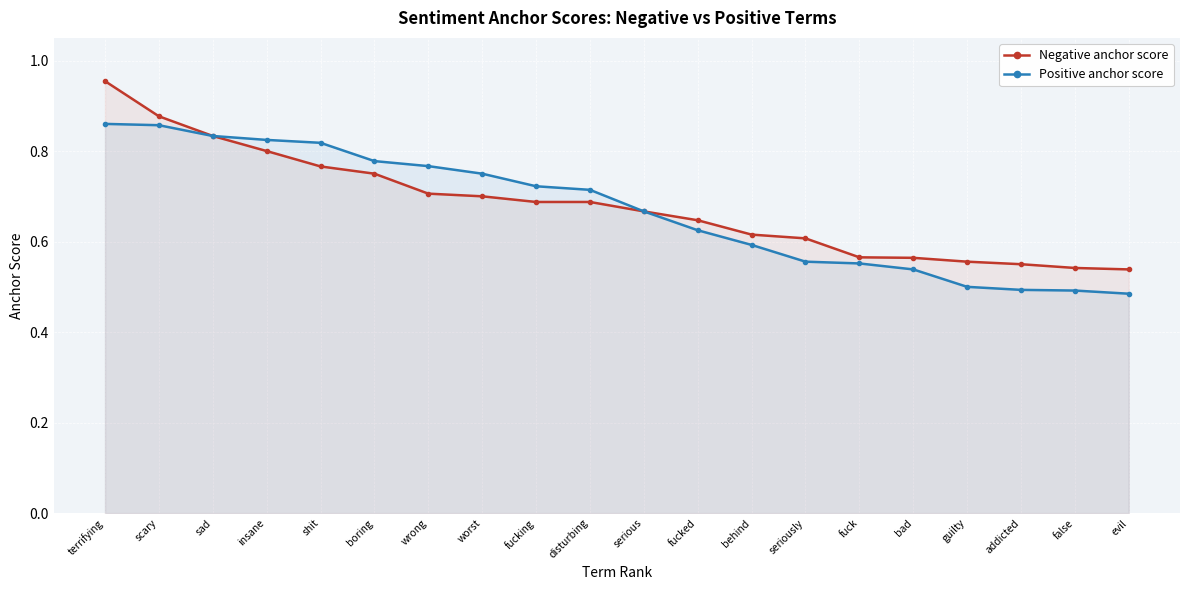

Between disturbing and seriously, which is larger?

disturbing